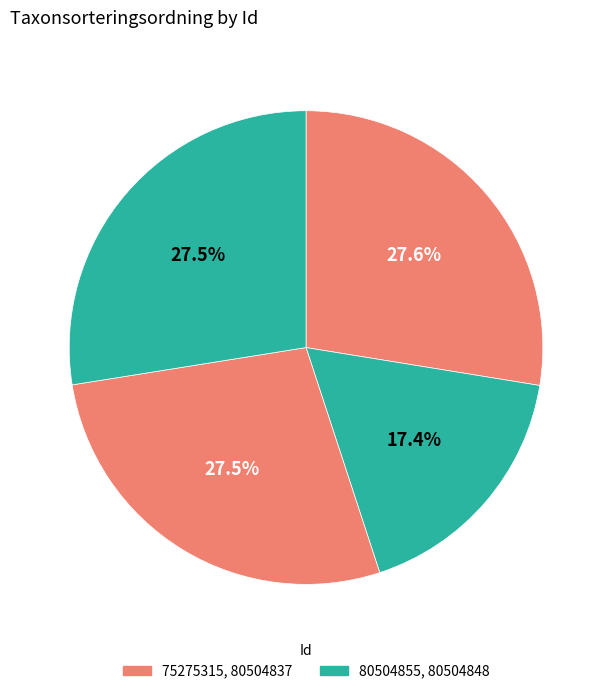

Which slice is the largest?

75275315